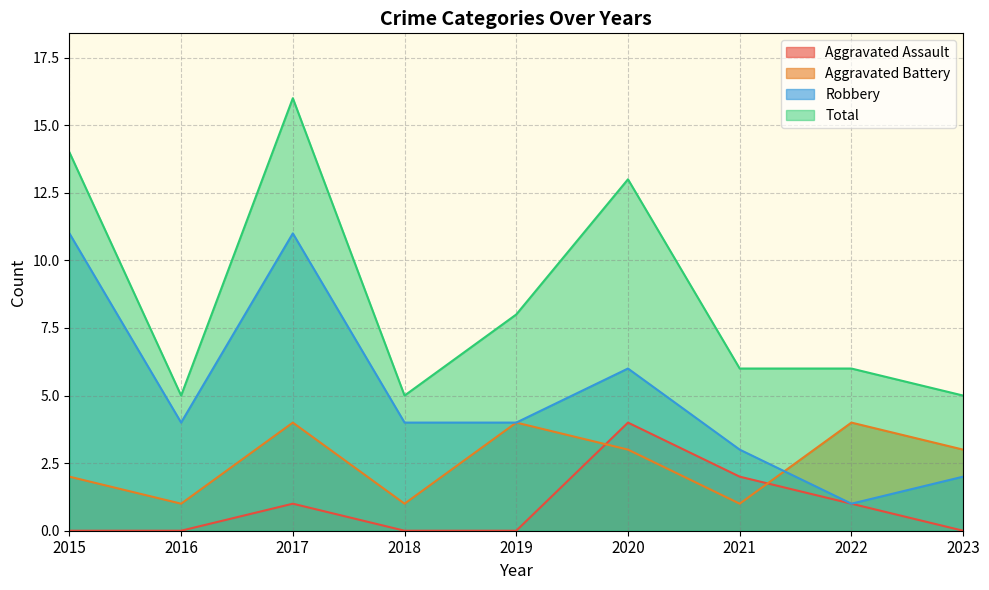

The Robbery series shows 2 at 2018. True or false?

False